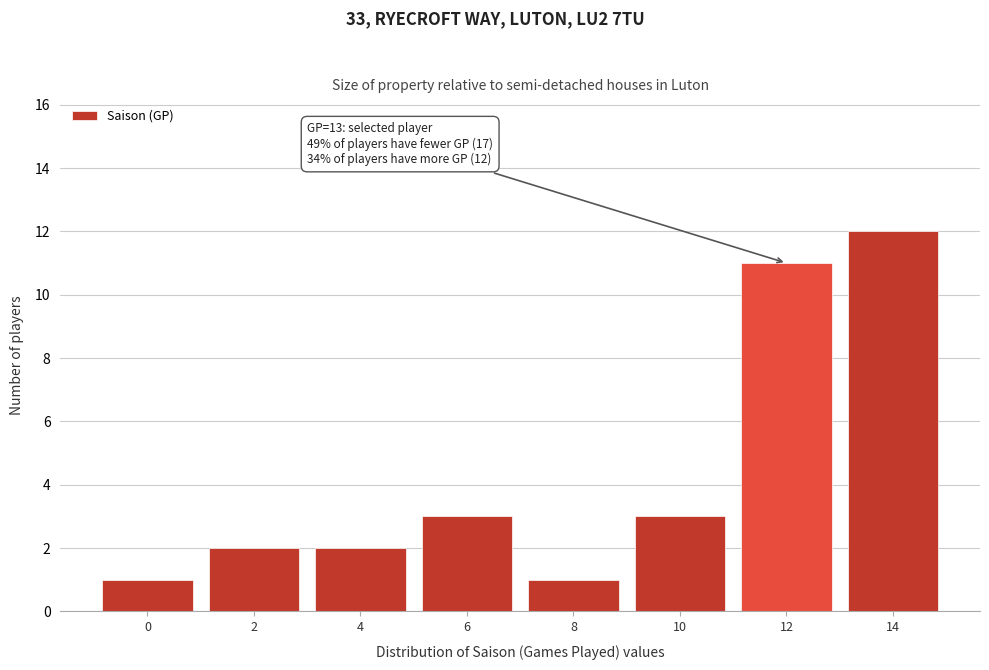

Reading left to right, transcribe all the data shown in this chart.

1	2	2	3	1	3	11	12